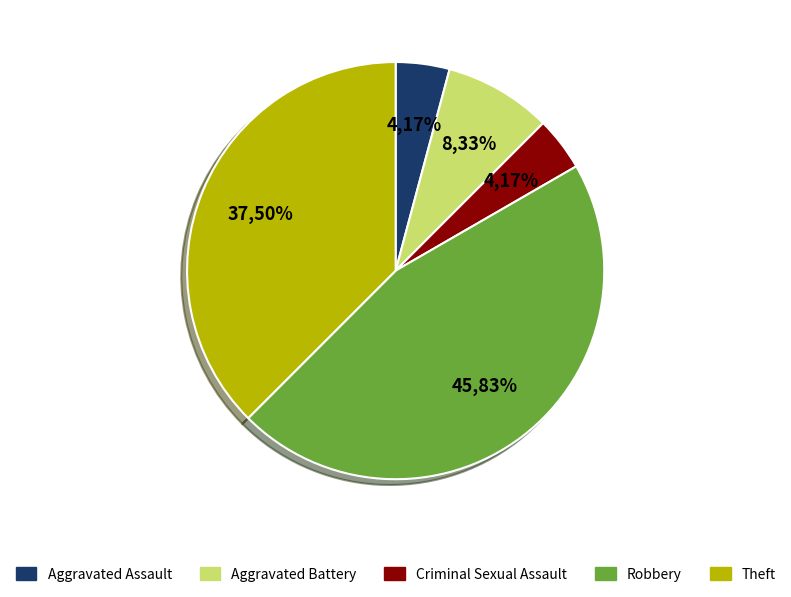

Is there a majority slice in this chart?

No